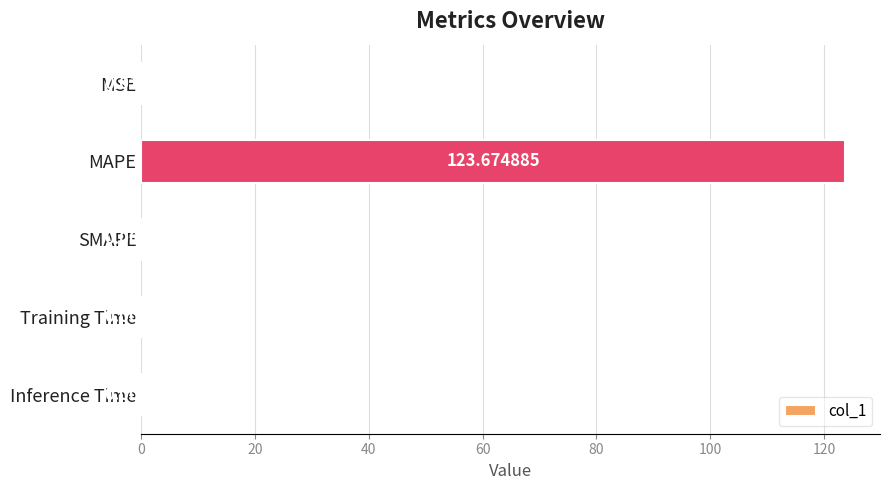

Does the chart contain stacked bars?

No